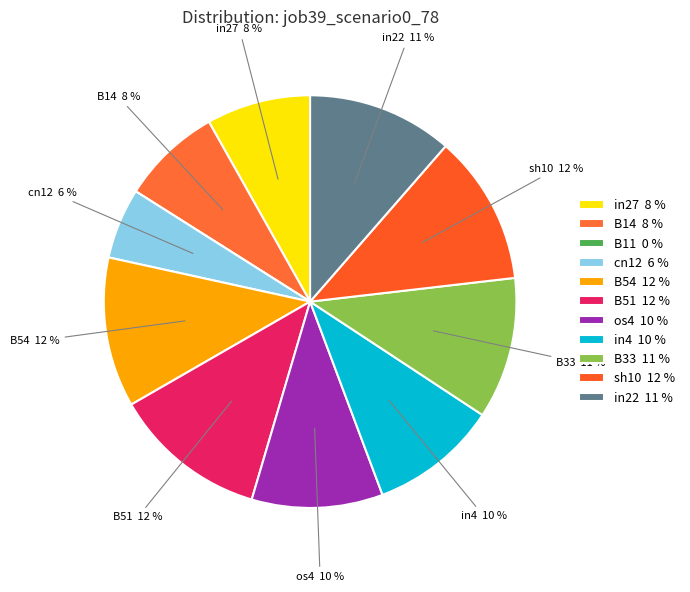

To the nearest percent, what is the average slice percentage?

9%